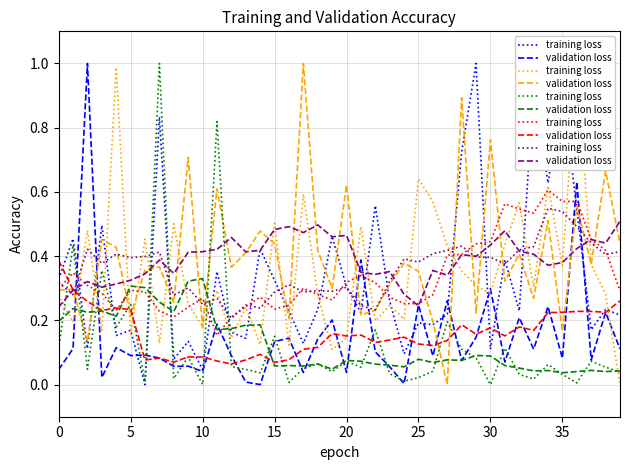

The value of training loss at 15 is 0.4. True or false?

True